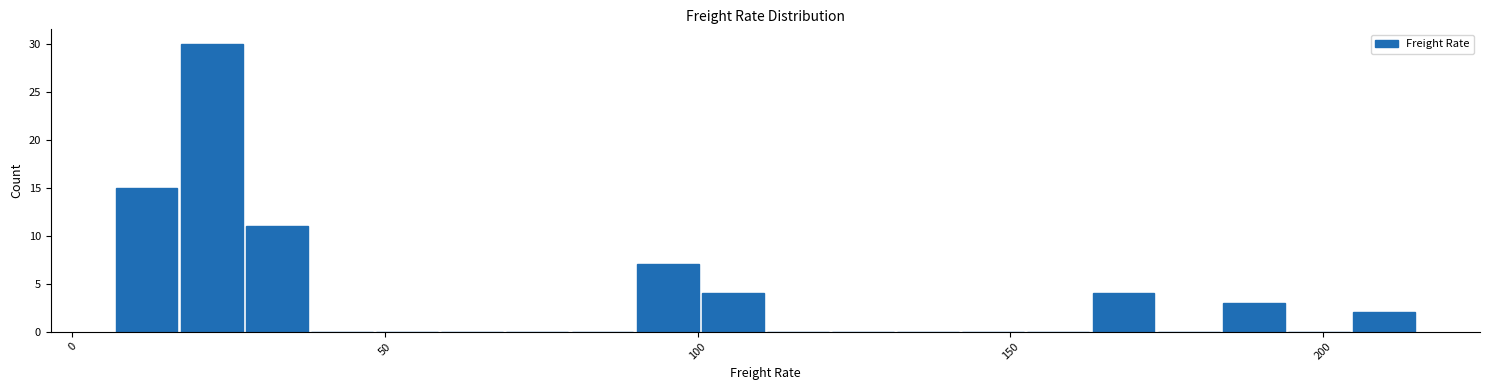

Around what value on the x-axis is the tallest bar? Give the approximate position of its centre, as read against the axis.

20